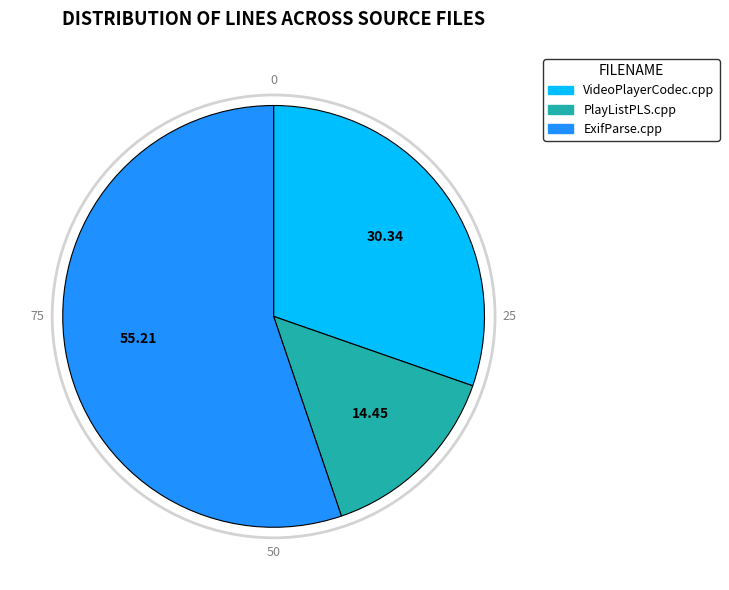

Is it true that VideoPlayerCodec.cpp is 42% of the pie?

False